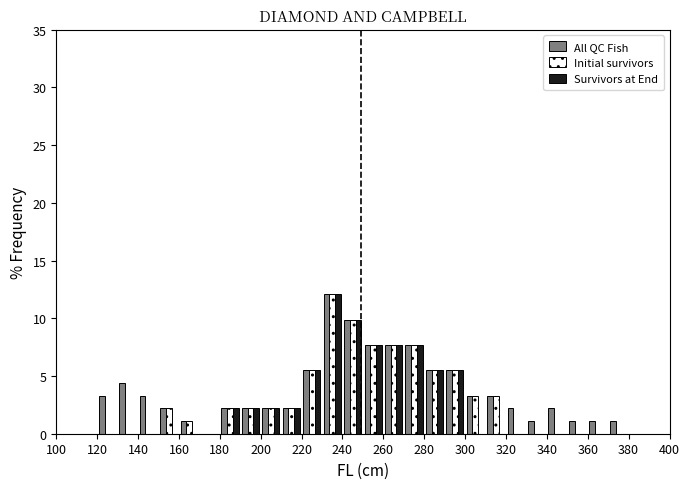

What is the height of the Initial survivors bar covering 190 to 200 on the x-axis? The values are not printed on the chart, so give them approximately, as read against the axis.

2.0